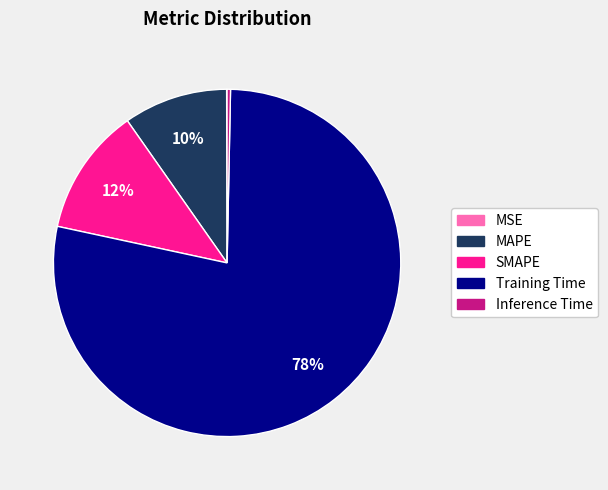

What is the largest slice in the pie chart?

Training Time